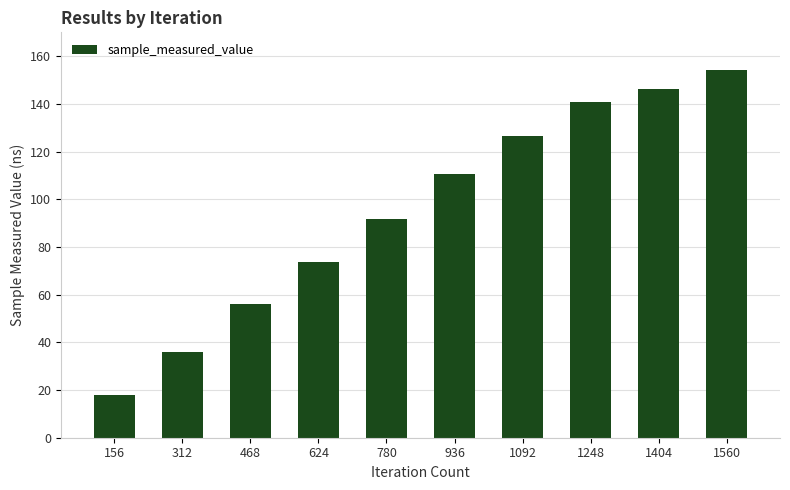

Which category has the highest value across all series?

1560